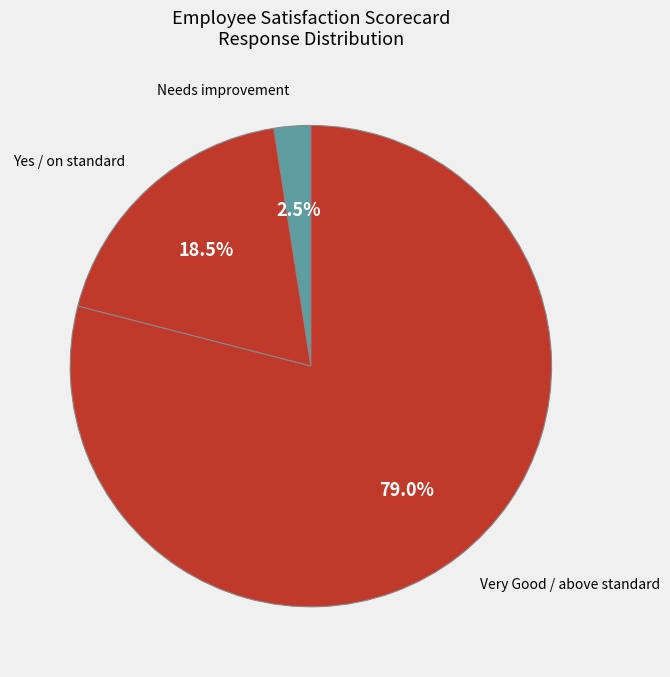

The Needs improvement slice represents 11% of the pie. True or false?

False